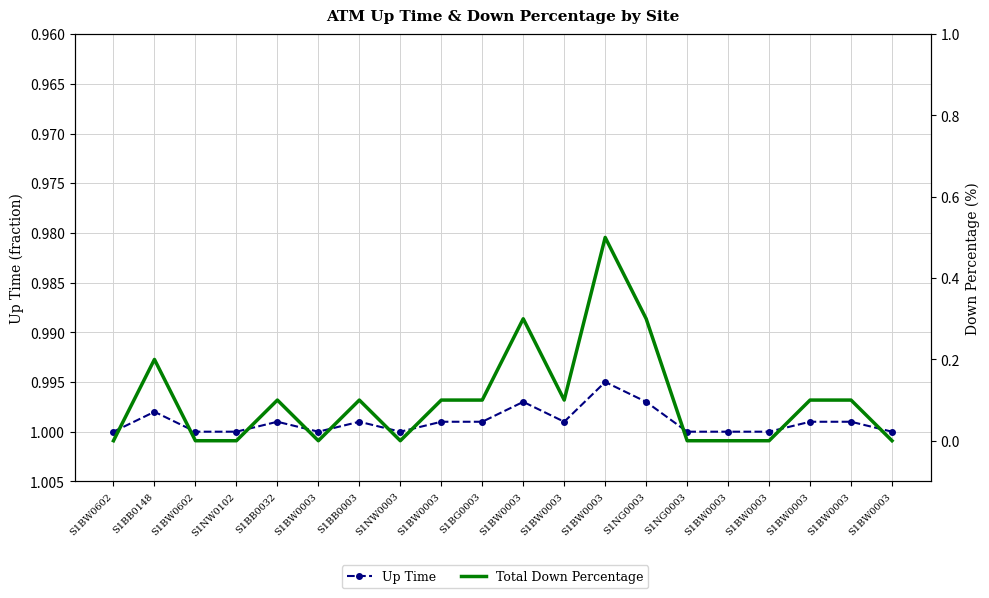

Rank the series by their maximum value, from lowest to highest.

Total Down Percentage, Up Time